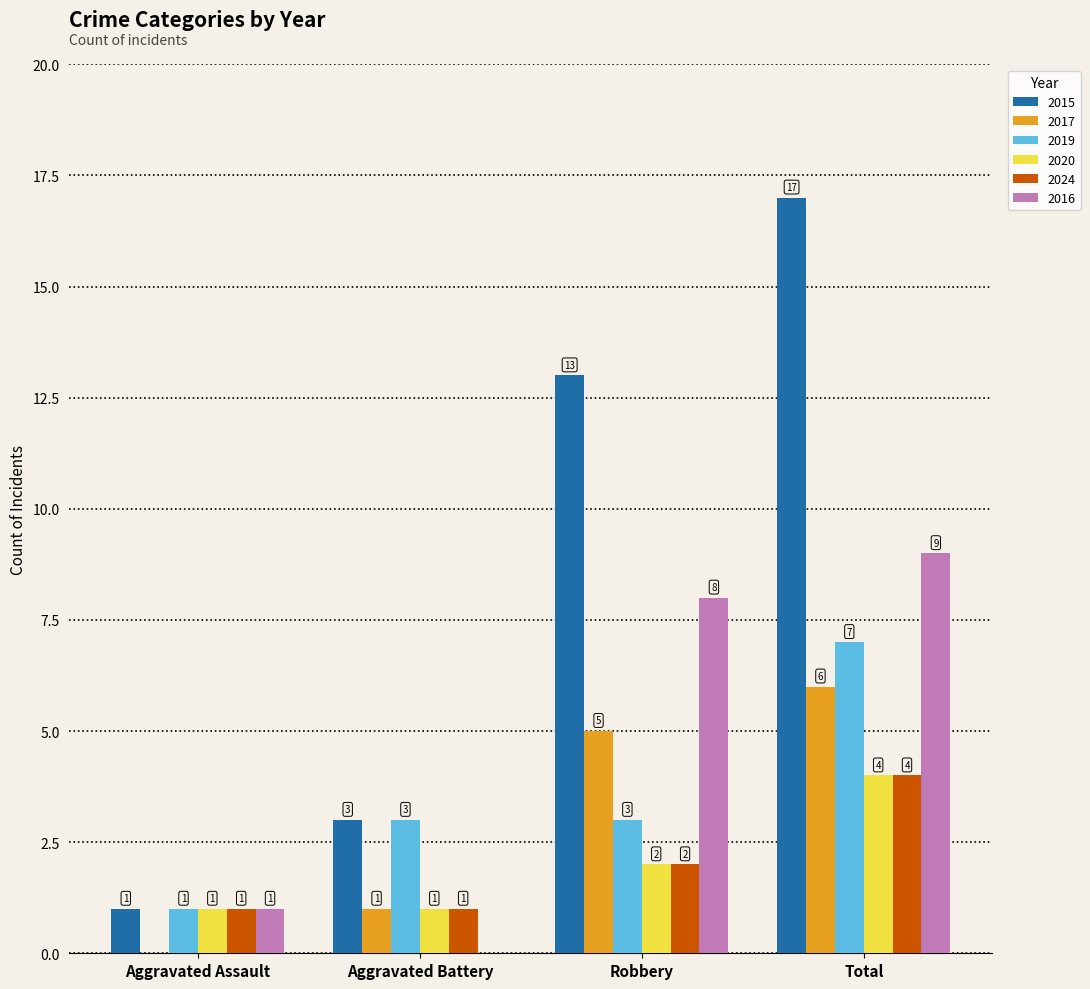

What is the average value of the 2020 series?

2